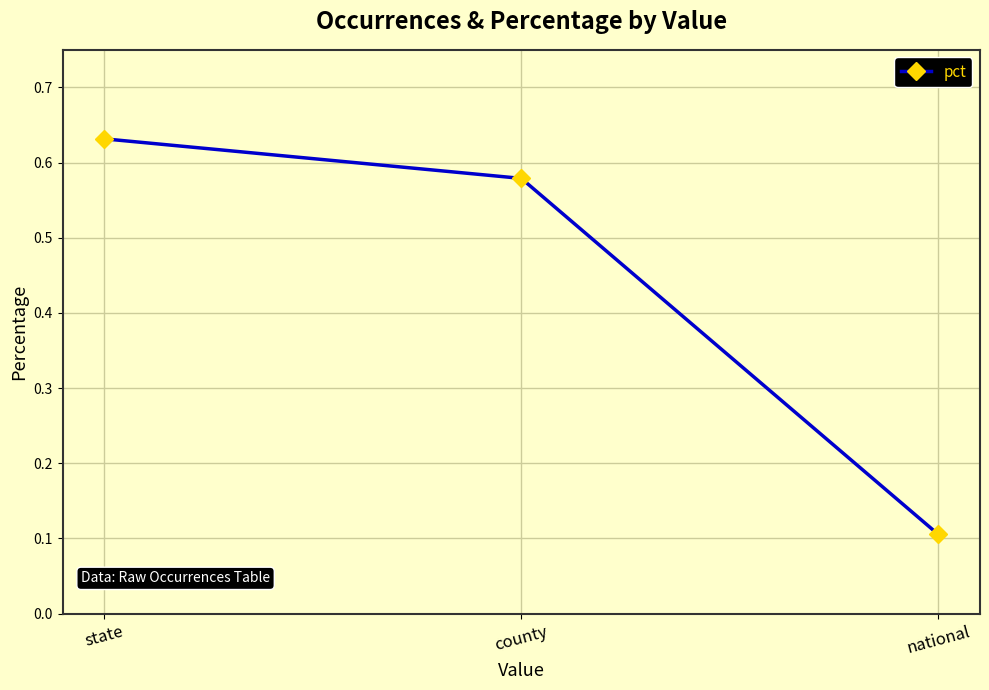

Is it true that the value at county is 0.8?

False